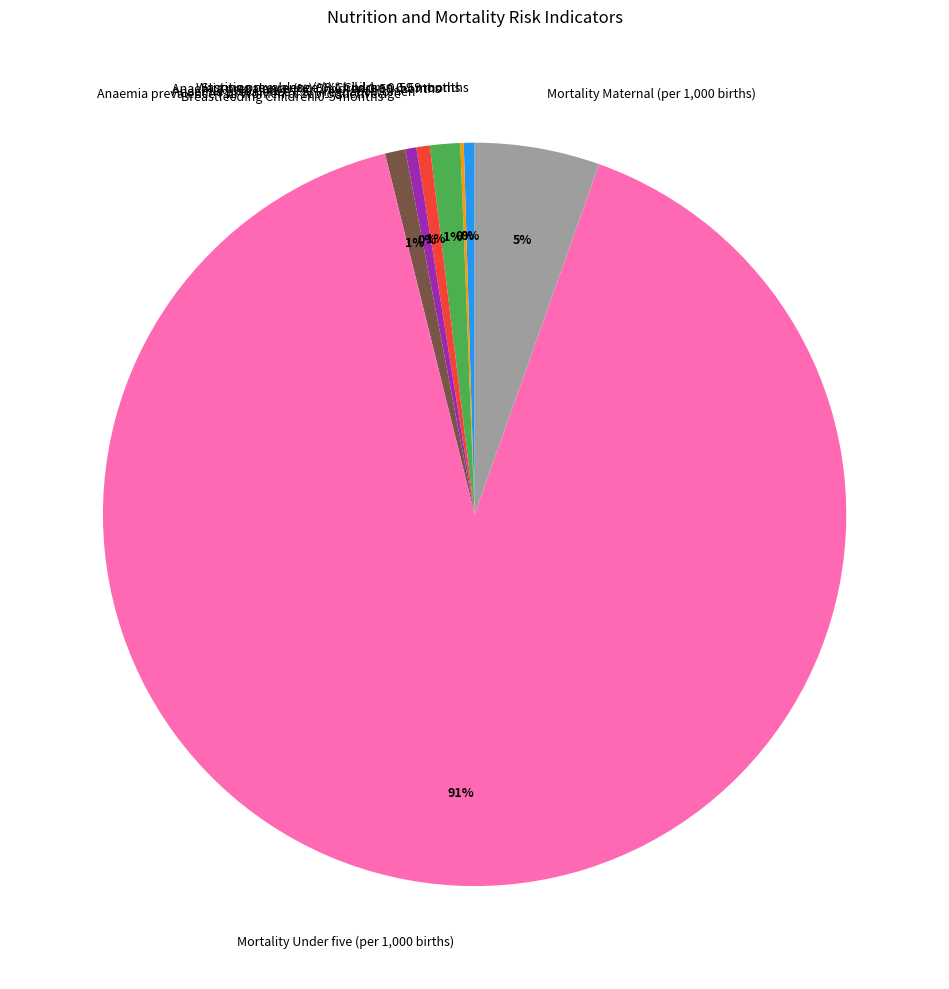

Between Anaemia prevalence (%) Children 0-59 months and Mortality Maternal (per 1,000 births), which is larger?

Mortality Maternal (per 1,000 births)